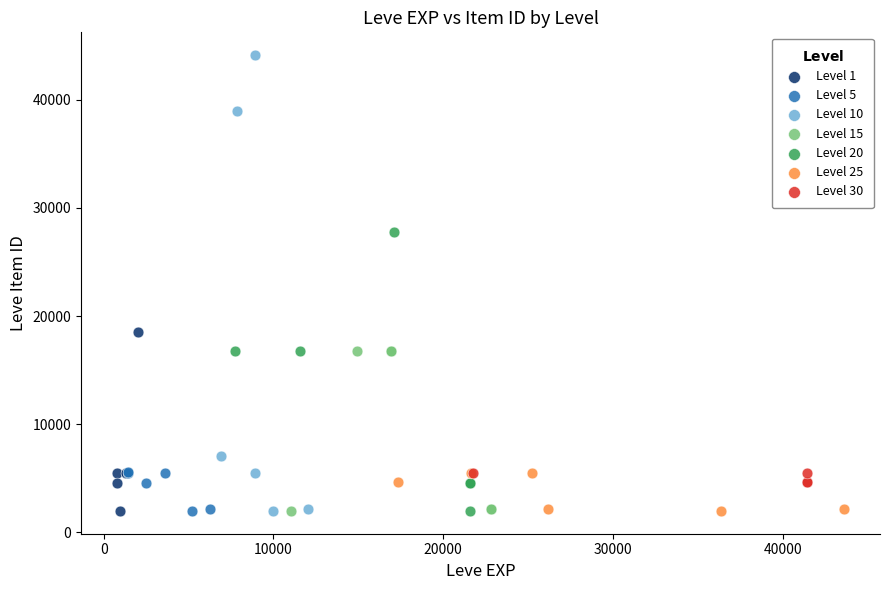

Which series has the largest Y range (max minus min)?

Level 10